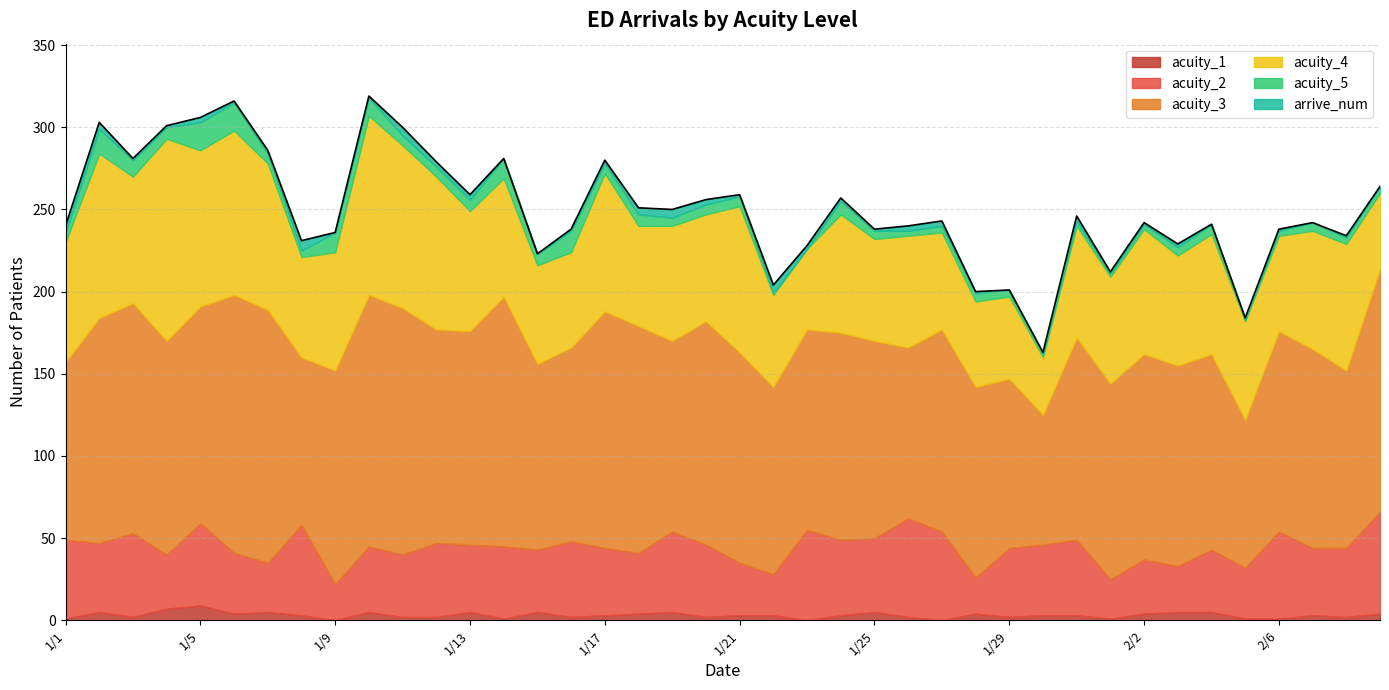

Which category has the highest value across all series?

1/6